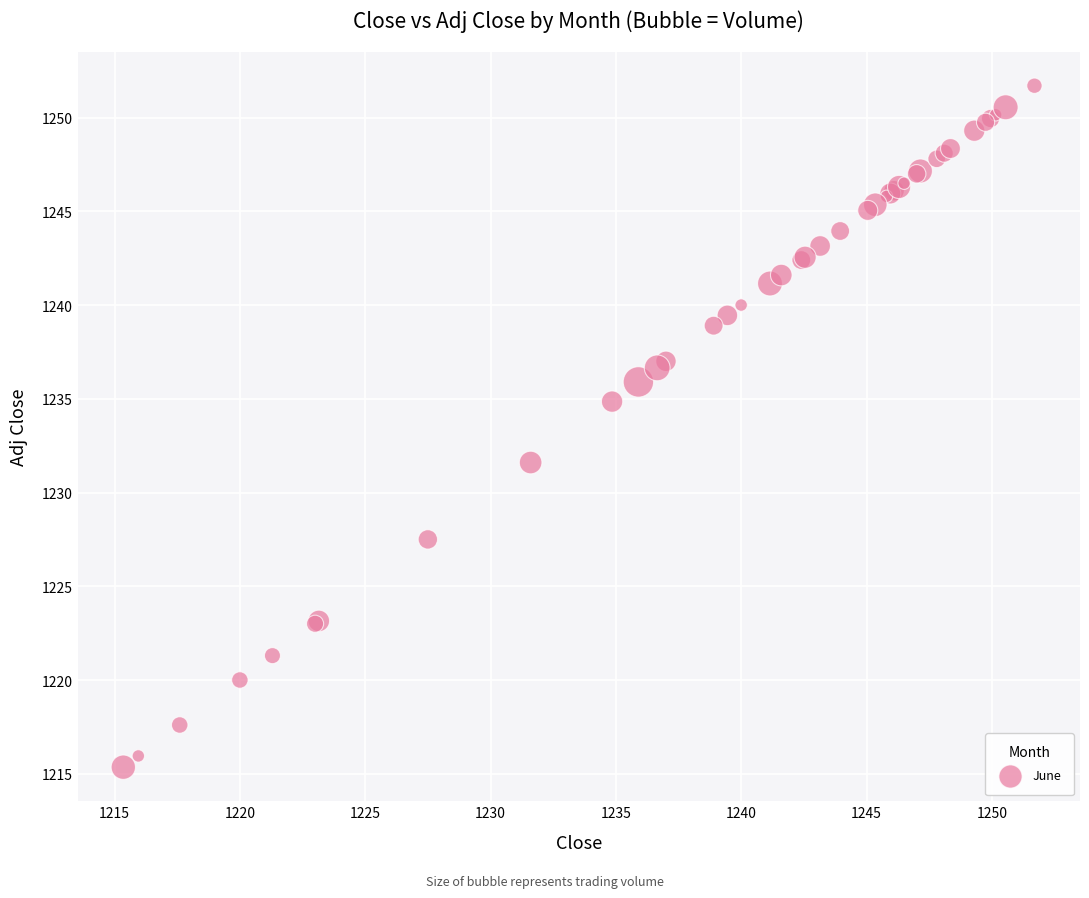

What Y value in the scatter plot is closest to 1233?

1231.6